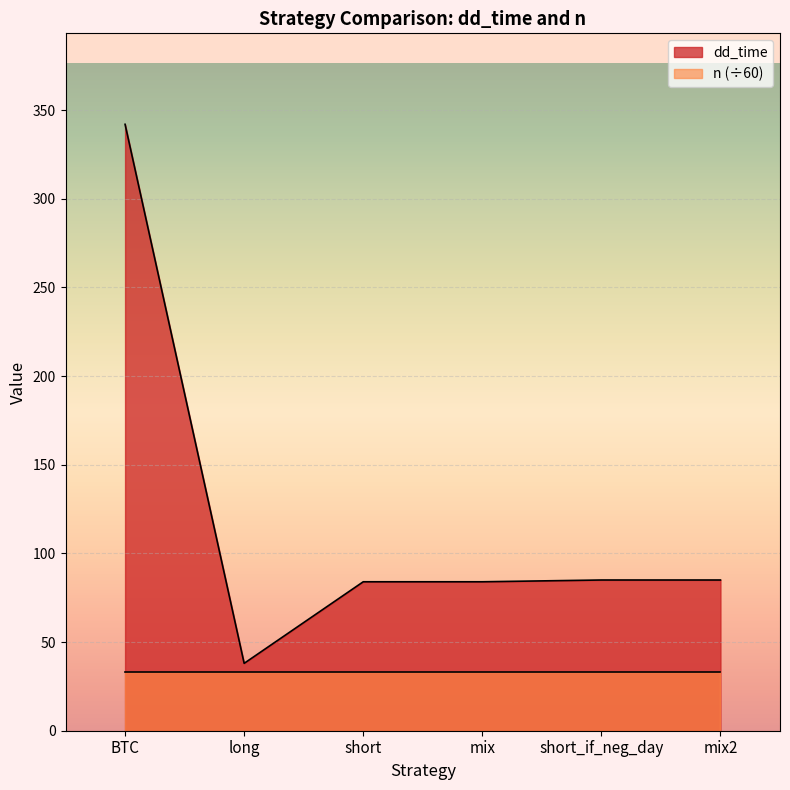

Reading left to right, what are all the values shown in this chart?

BTC=342	long=38	short=84	mix=84	short_if_neg_day=85	mix2=85